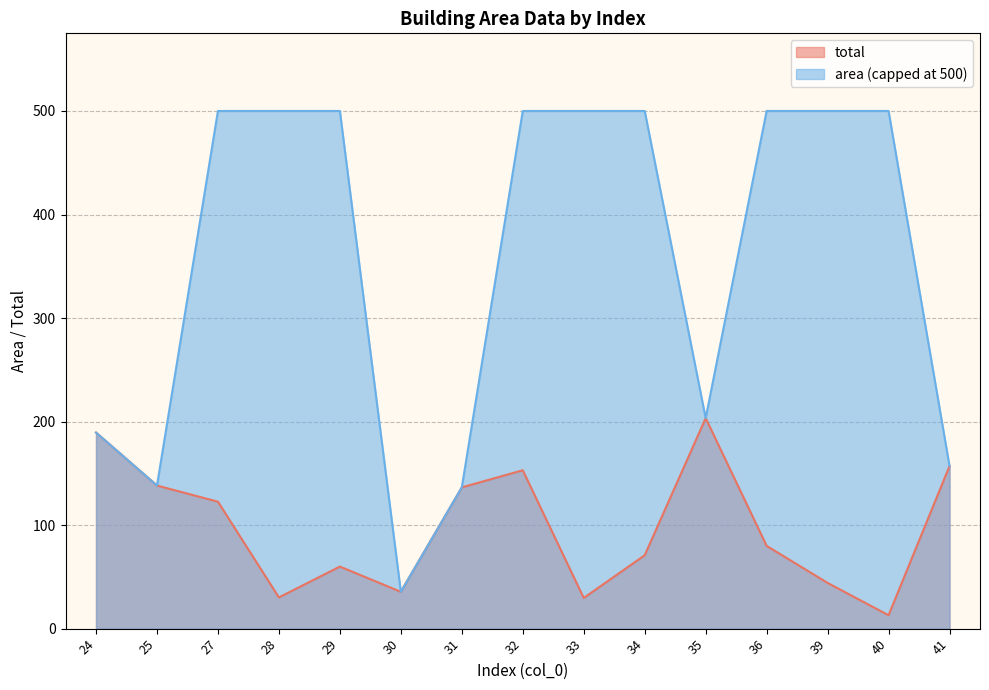

What is the ratio of the value at 32 to the value at 29?

2.6